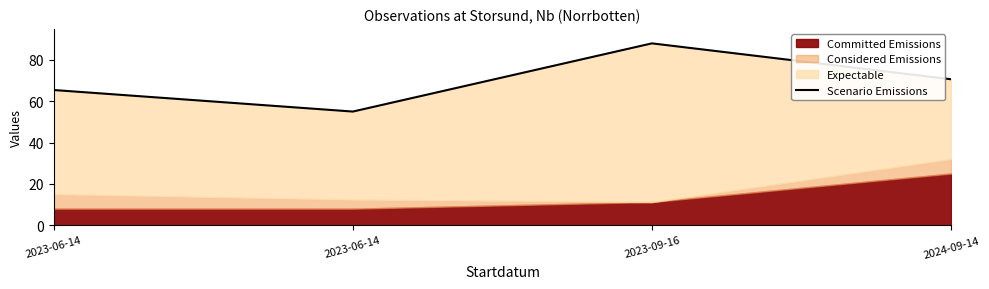

How many points are lower than both their immediate neighbors (excluding endpoints)?

1